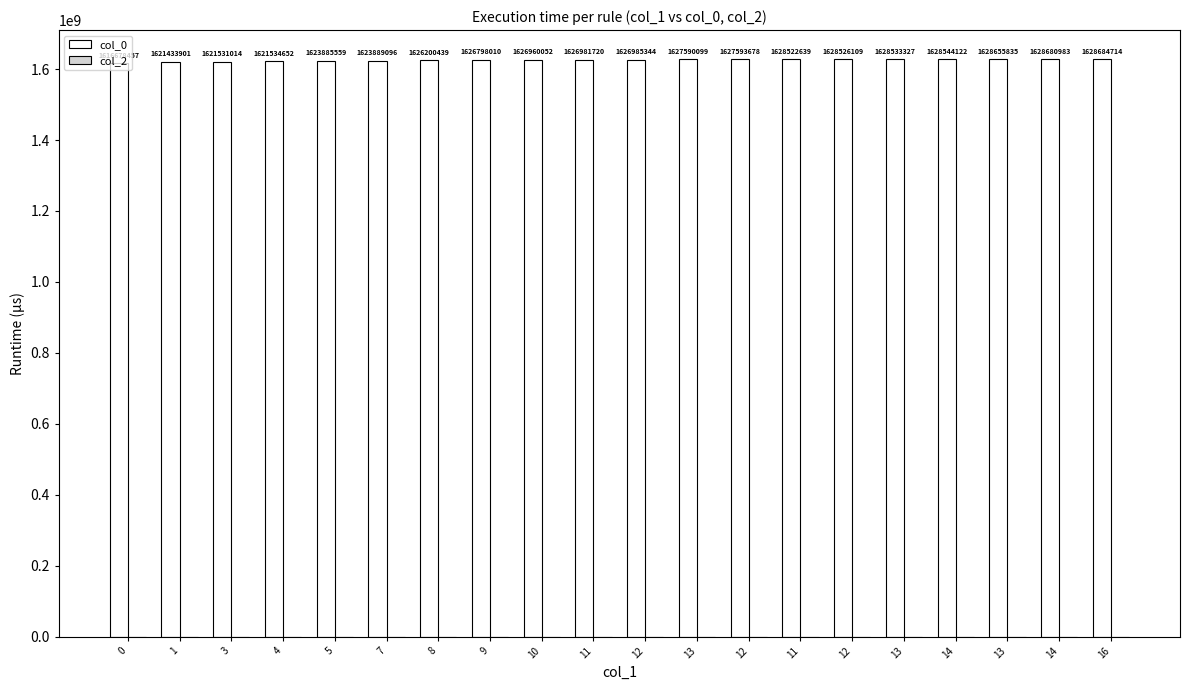

Count the number of data series in this chart.

1